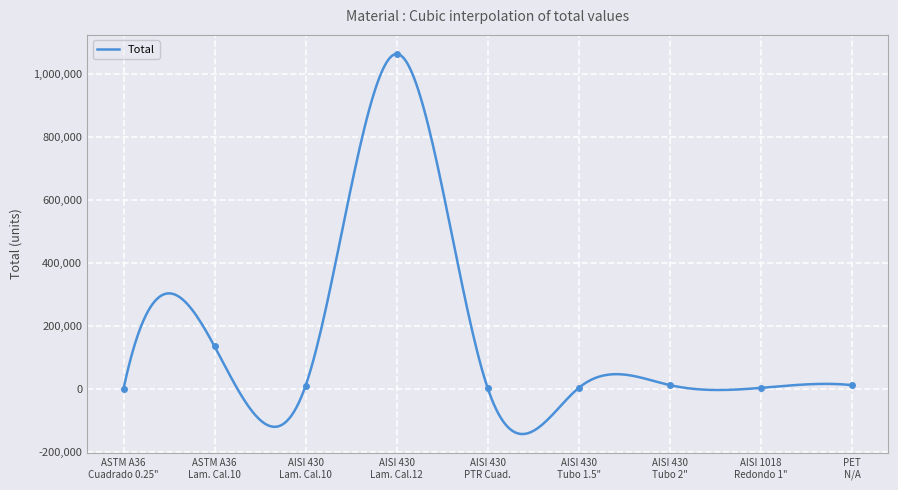

What is the maximum value for Total?

1062768.1